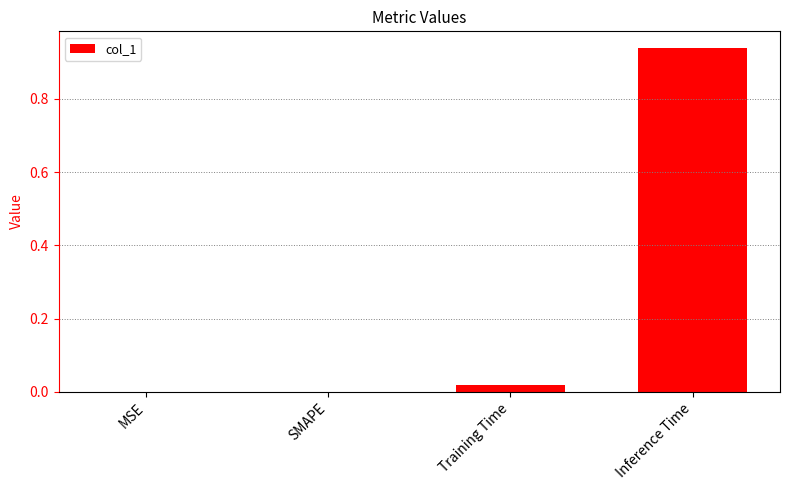

Which has a higher value, Training Time or SMAPE?

Training Time